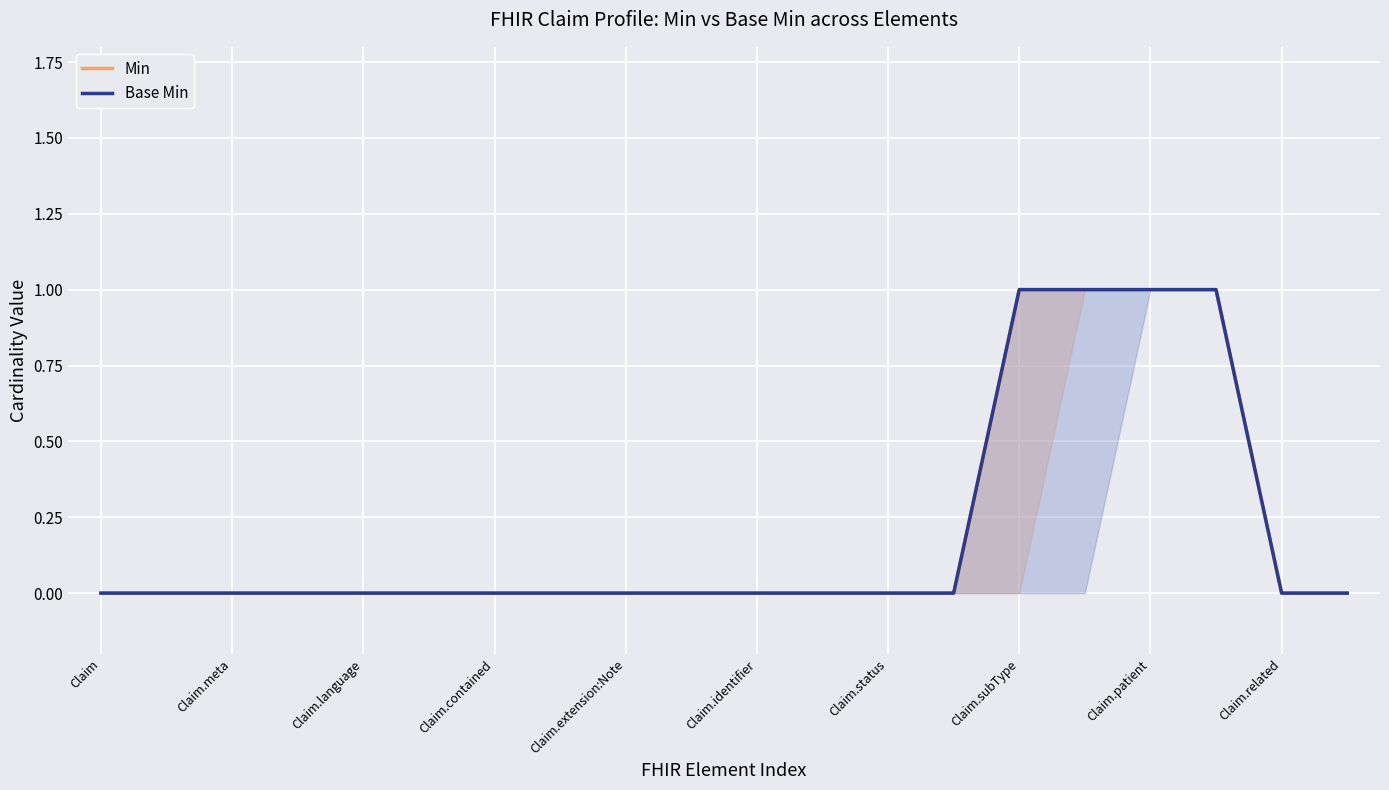

What is the difference between the maximum and minimum values in the Base Min series?

1